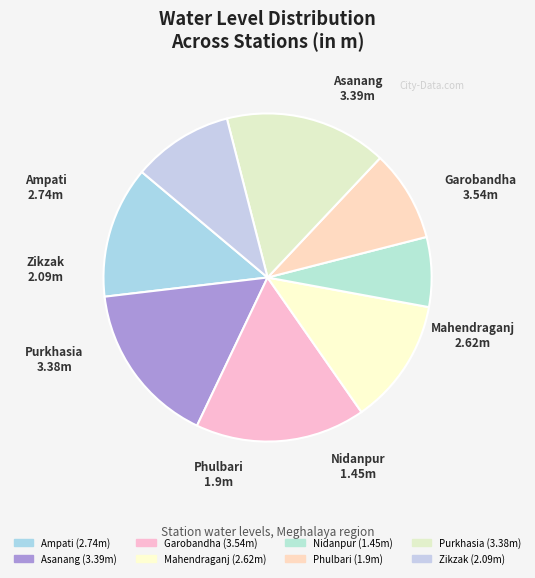

Does Zikzak account for over 50% of the chart?

No